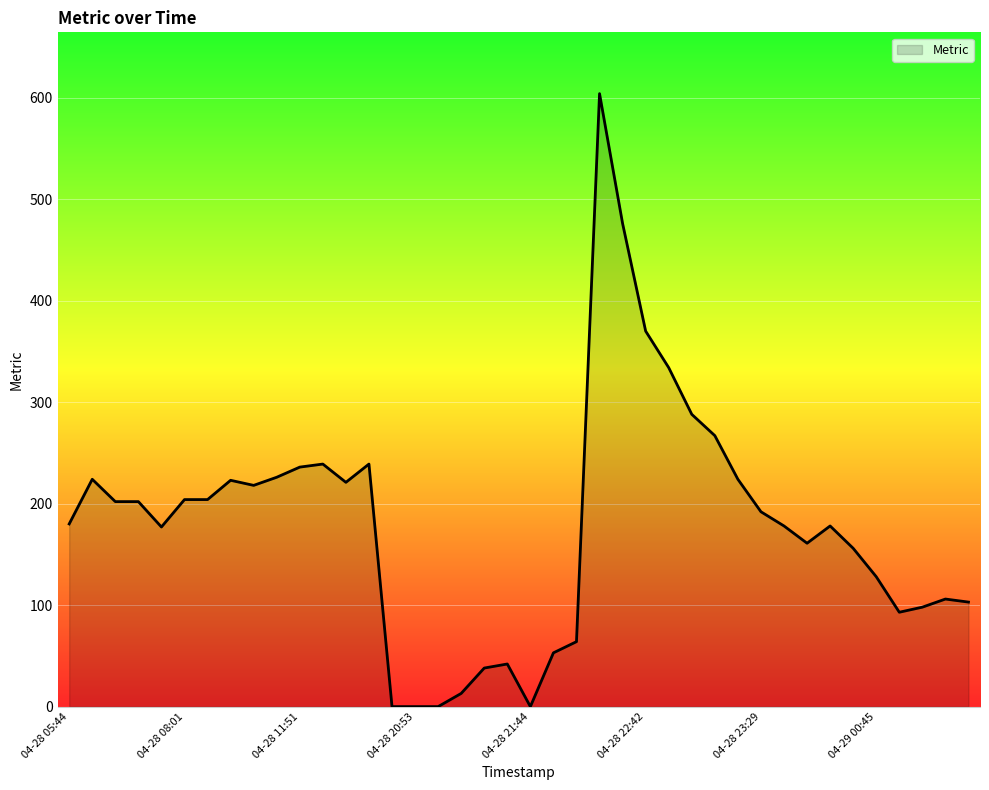

What is the maximum value shown in the chart?

604